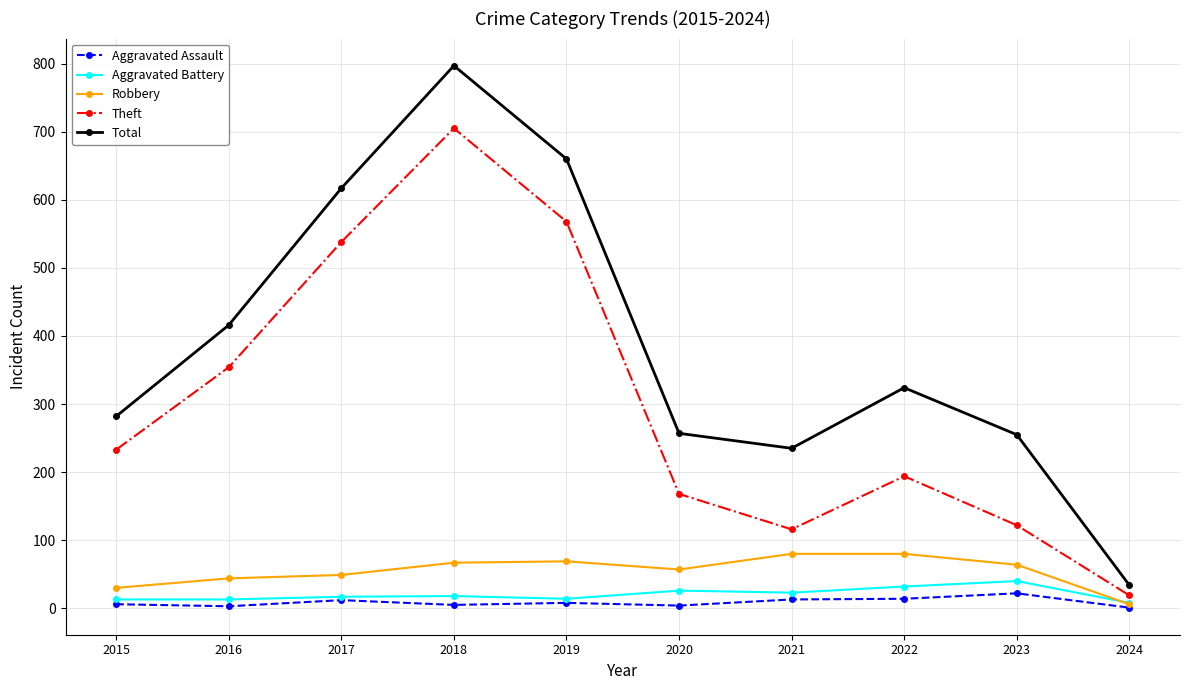

Read the Total value at 2023.

255